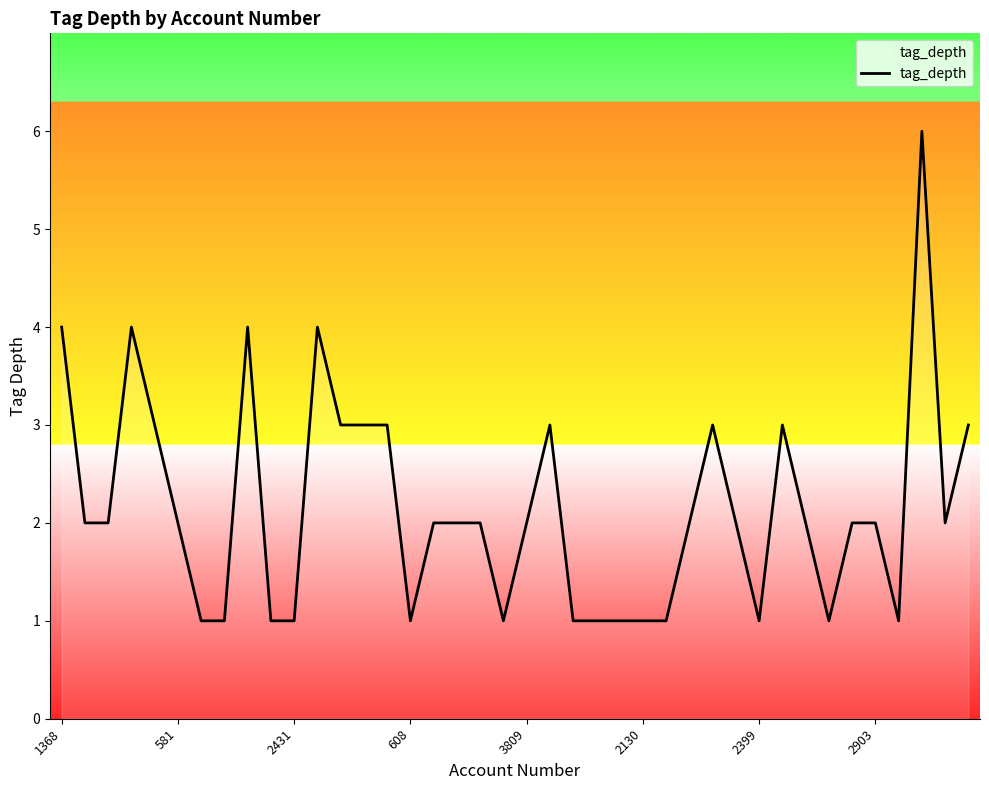

What is the greatest value displayed?

6